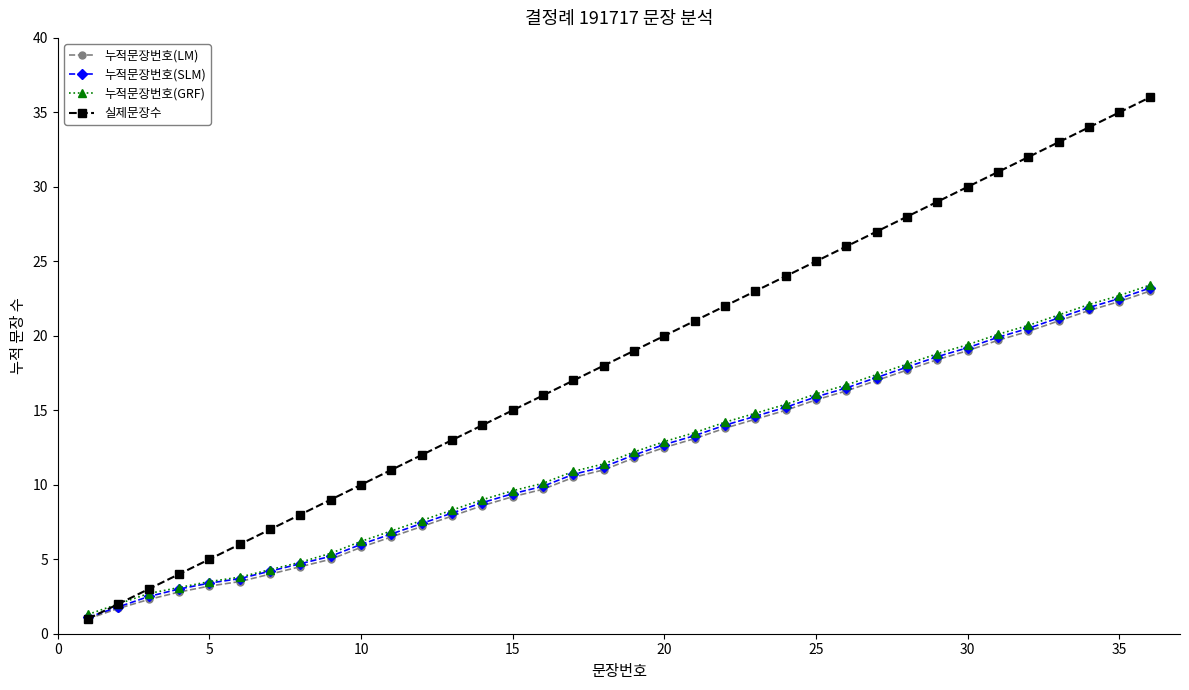

What is the minimum value shown in the chart?

1.0